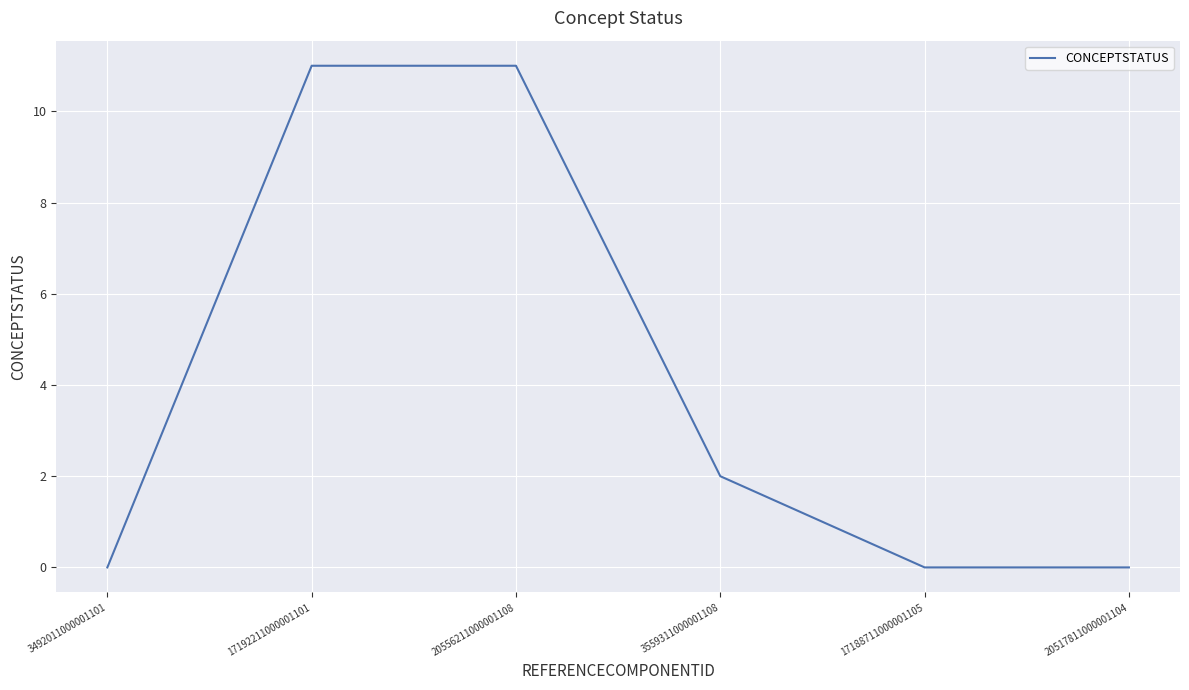

The value at 20556211000001108 is 6. True or false?

False